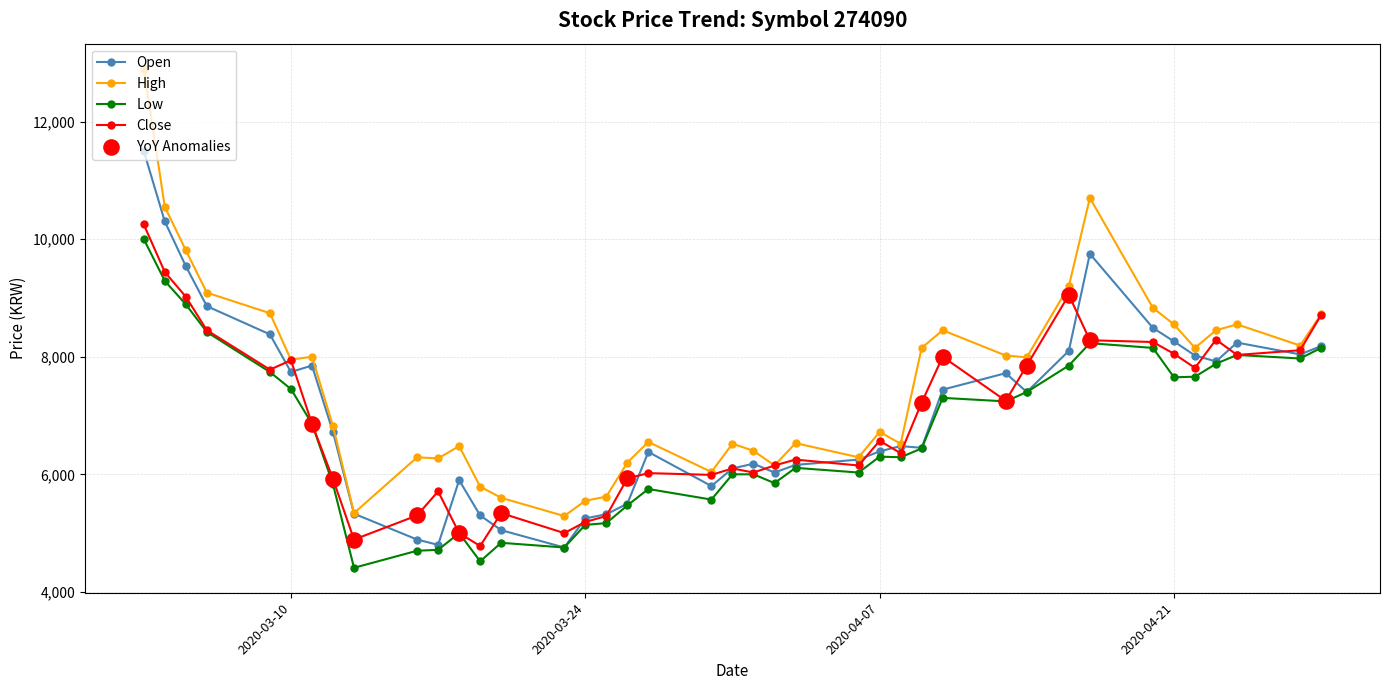

Which series has the largest total across all categories?

High